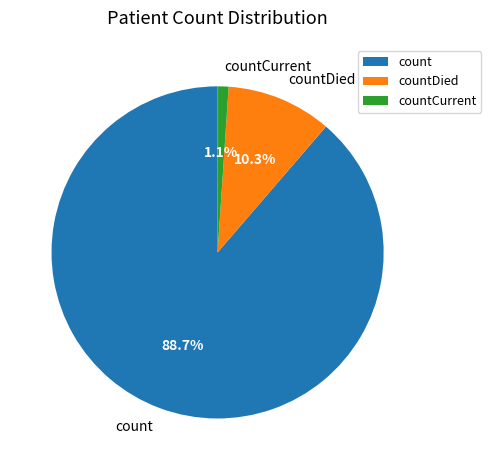

How many segments does this pie chart have?

3